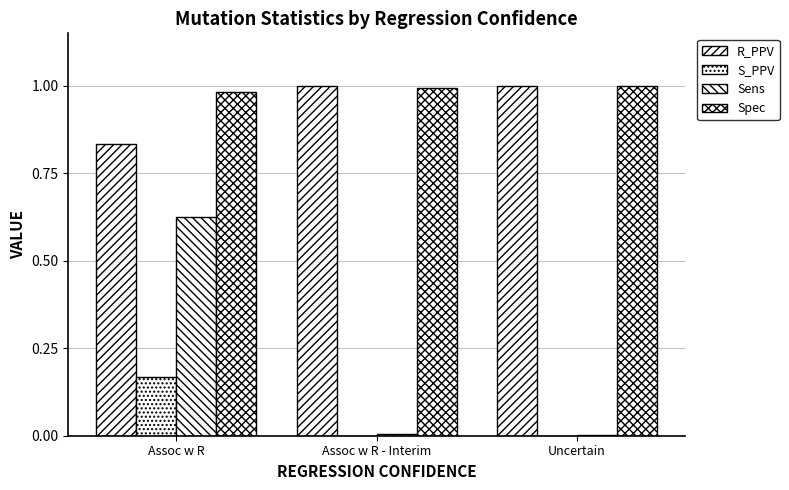

How many categories are shown in the chart?

3